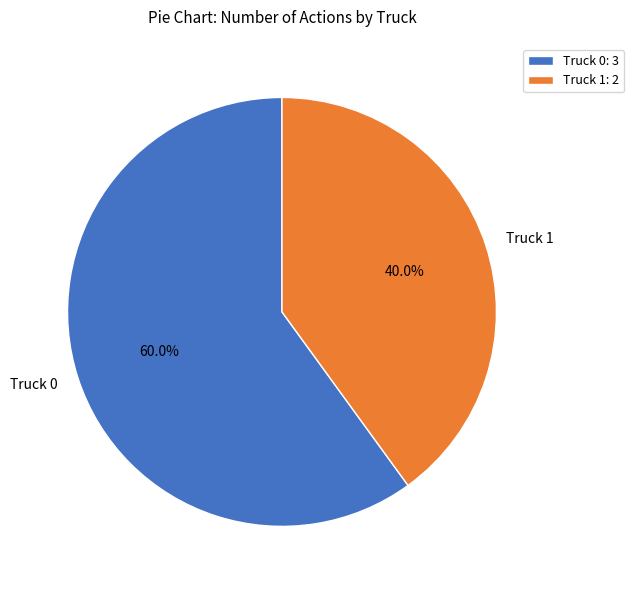

To the nearest percent, what is the difference between the Truck 0 and Truck 1 slice percentages?

20%